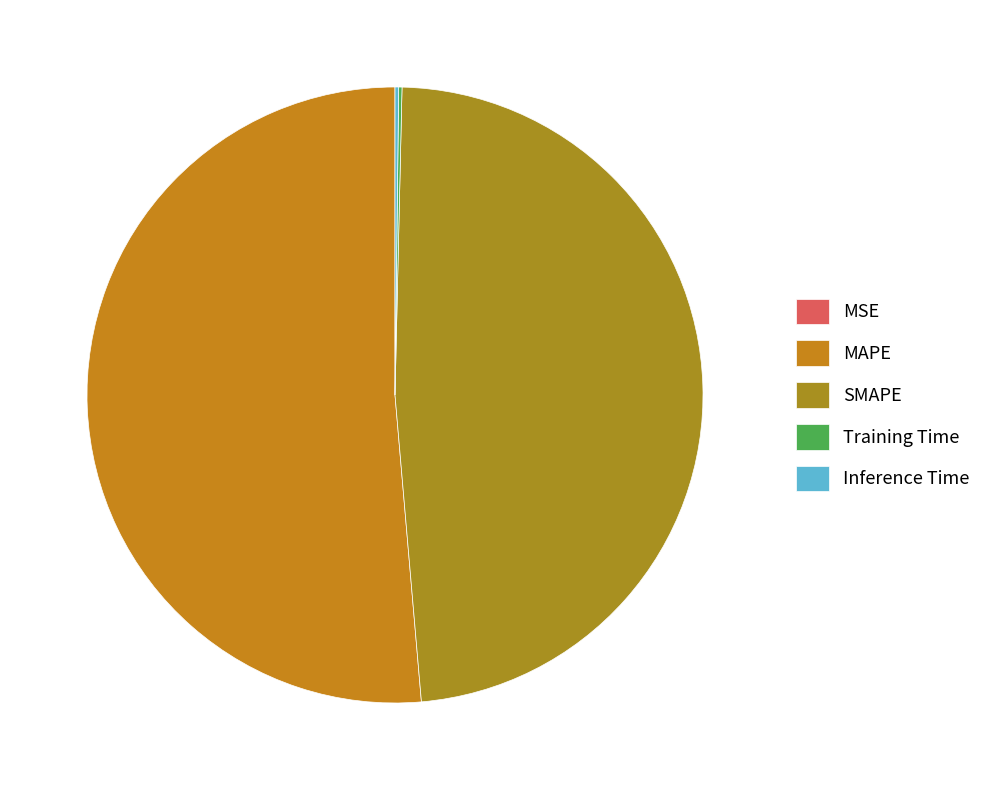

To the nearest percent, what is the average slice percentage?

20%